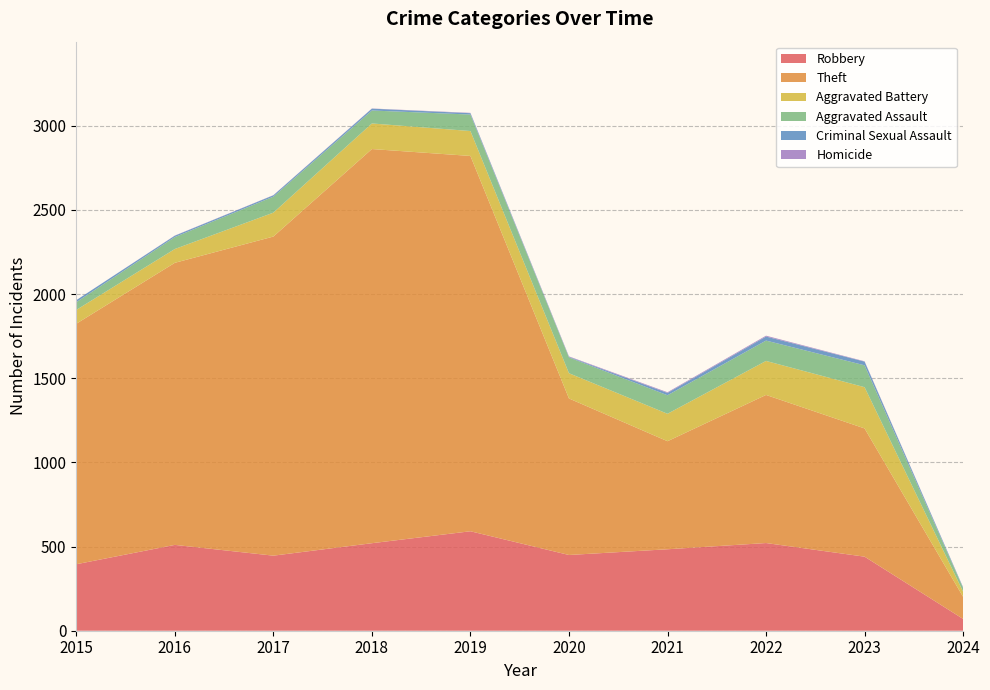

Reading left to right, list all the values displayed in this chart.

Robbery: 395	510	446	520	591	450	484	521	440	70
Theft: 1429	1676	1896	2342	2230	930	642	880	762	131
Aggravated Battery: 82	82	142	152	148	150	163	202	245	31
Aggravated Assault: 46	71	95	77	98	94	110	121	130	21
Criminal Sexual Assault: 12	8	8	11	8	3	14	24	22	4
Homicide: 0	1	1	1	2	3	4	5	2	1